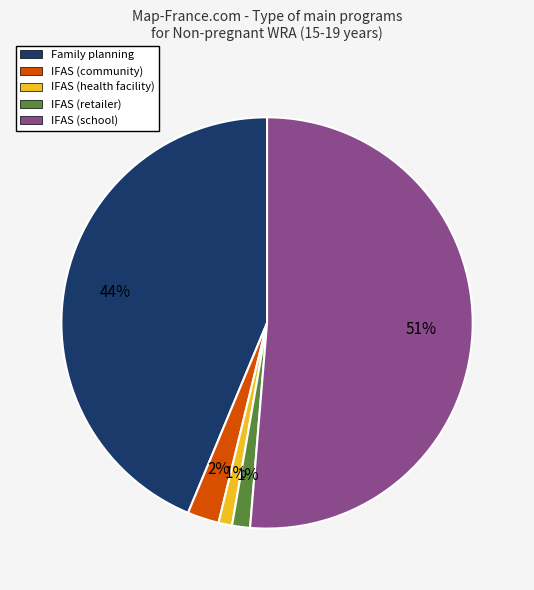

What percentage is the Family planning slice, to the nearest percent?

44%